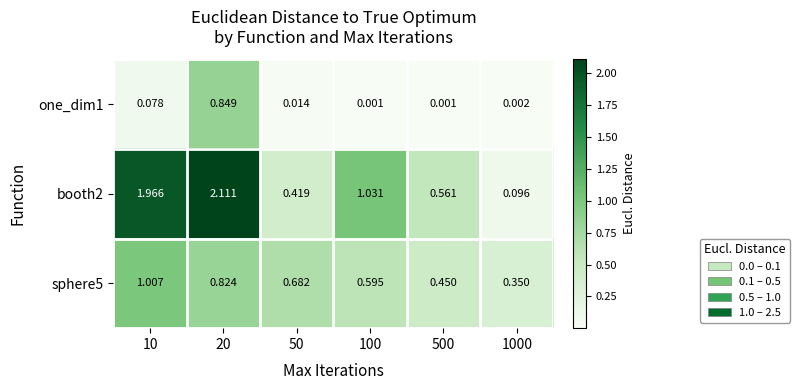

Reading left to right, what are all the values shown in this chart?

one_dim1: 10=0.1	20=0.8	50=0.0	100=0.0	500=0.0	1000=0.0
booth2: 10=2.0	20=2.1	50=0.4	100=1.0	500=0.6	1000=0.1
sphere5: 10=1.0	20=0.8	50=0.7	100=0.6	500=0.5	1000=0.3